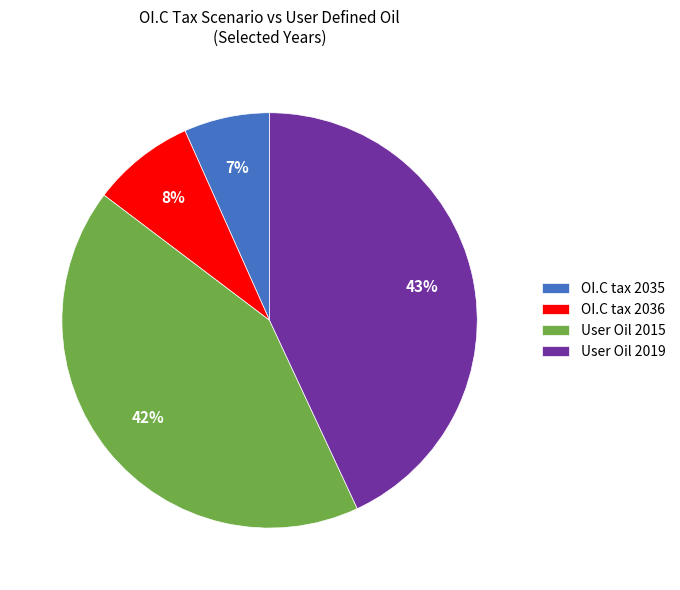

Rank the categories by value from highest to lowest.

User Oil 2019, User Oil 2015, OI.C tax 2036, OI.C tax 2035